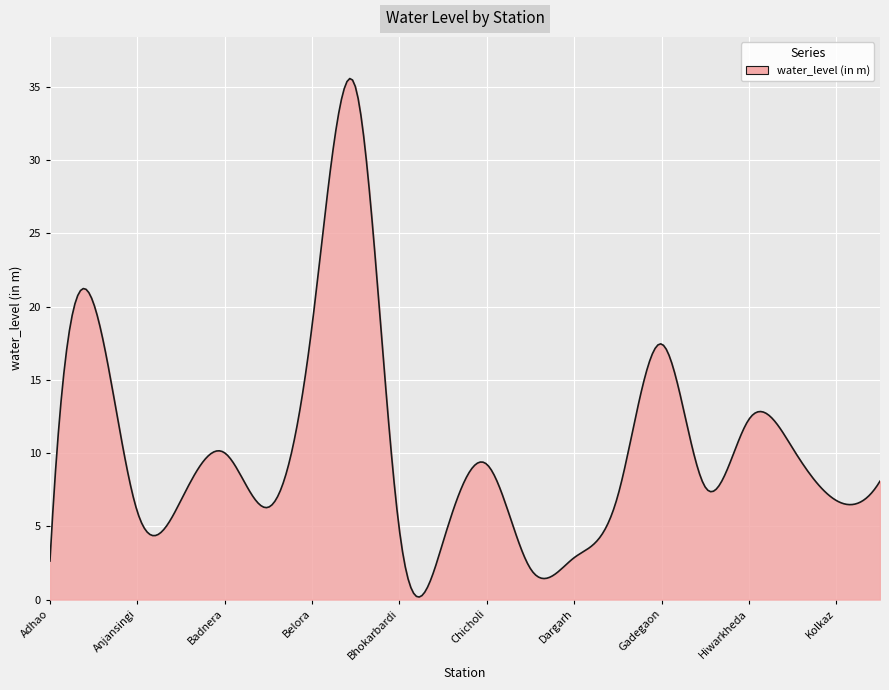

What is the greatest value displayed?

35.6